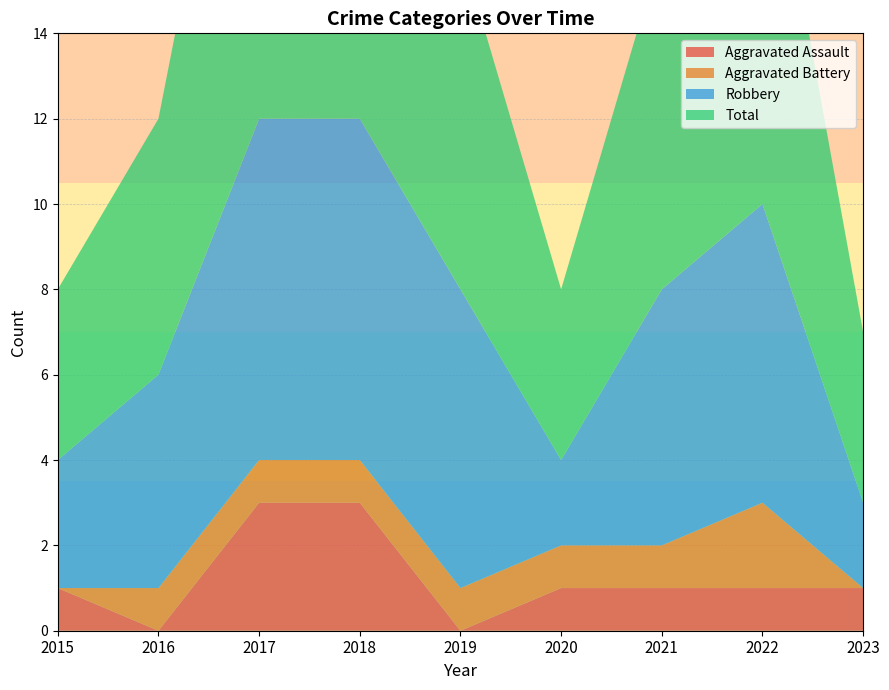

Reading right to left, what are all the values shown in this chart?

Aggravated Assault: 2023=1	2022=1	2021=1	2020=1	2019=0	2018=3	2017=3	2016=0	2015=1
Aggravated Battery: 2023=0	2022=2	2021=1	2020=1	2019=1	2018=1	2017=1	2016=1	2015=0
Robbery: 2023=2	2022=7	2021=6	2020=2	2019=7	2018=8	2017=8	2016=5	2015=3
Total: 2023=4	2022=10	2021=8	2020=4	2019=8	2018=12	2017=12	2016=6	2015=4